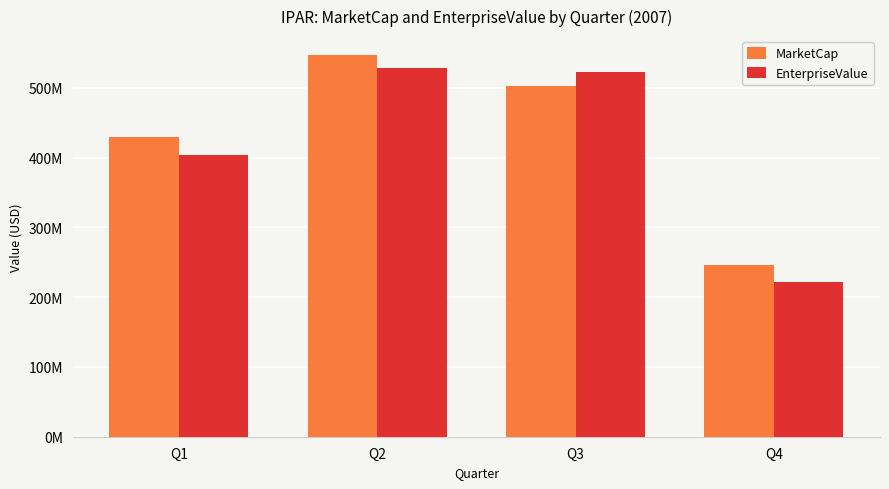

What are all the series names shown in the legend?

MarketCap, EnterpriseValue